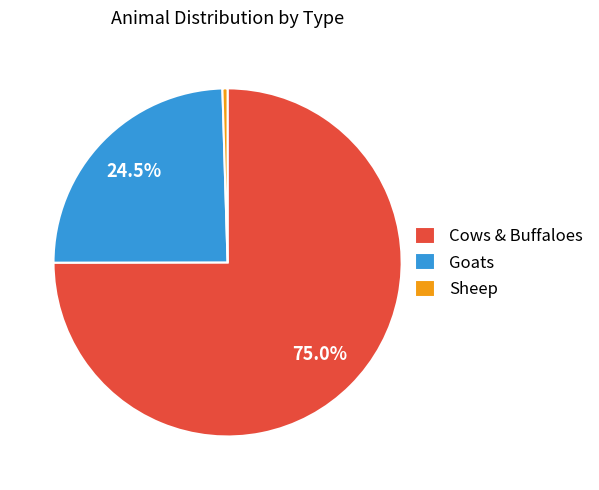

What is the ratio of the value at Cows & Buffaloes to the value at Goats?

3.1